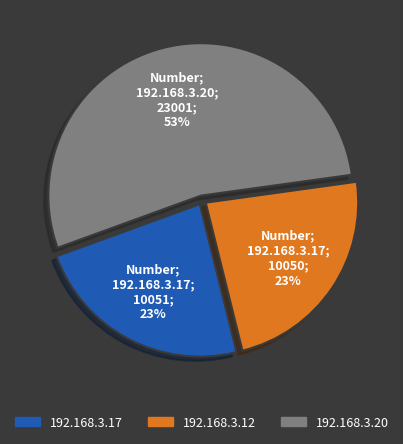

To the nearest percent, what percentage of the pie is 192.168.3.17?

23%